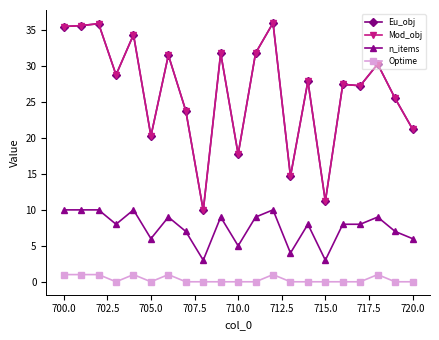

Is this an area chart (filled region under the line)?

No